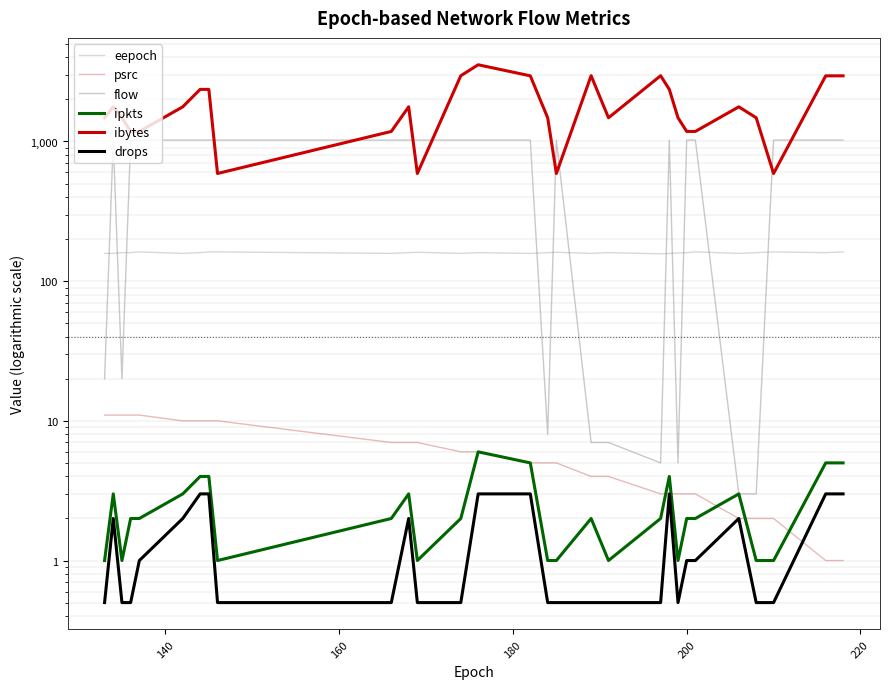

Which series has the largest range (max minus min)?

ibytes